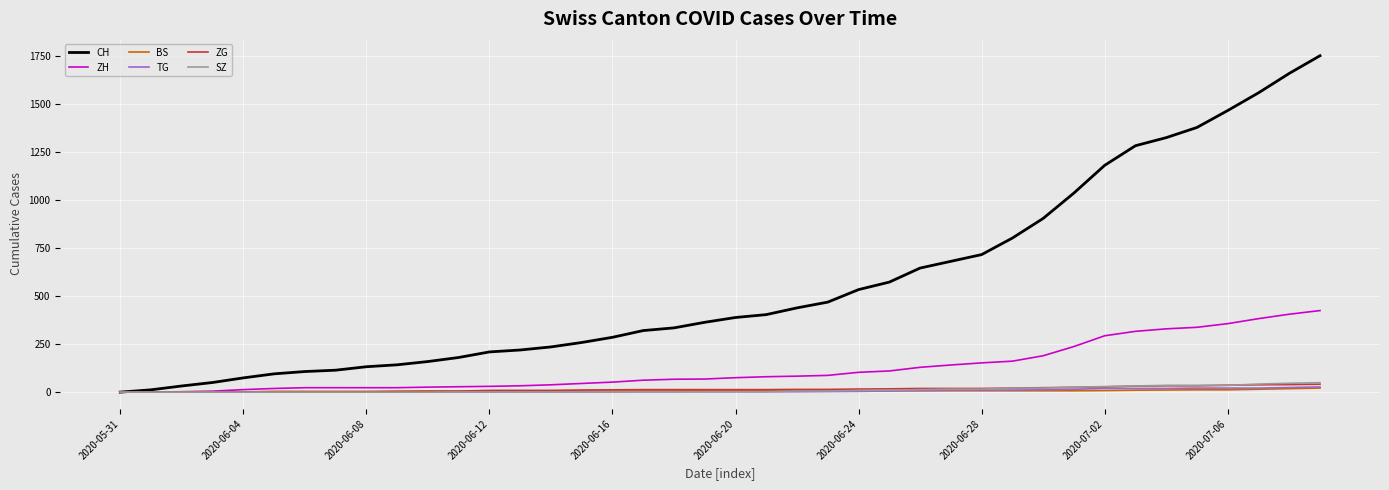

Which series has the widest spread of values?

CH